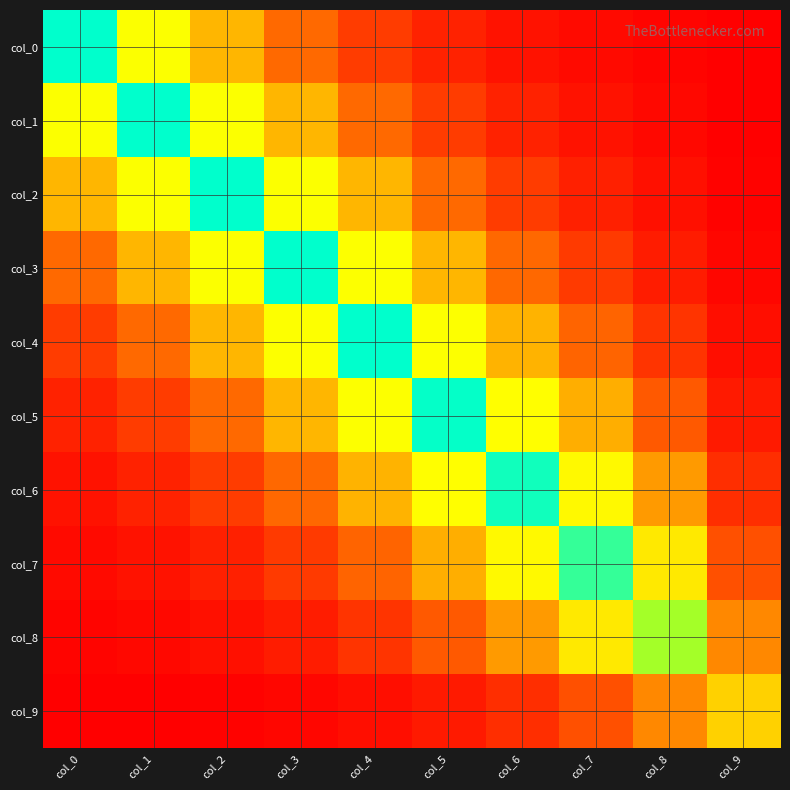

At how many categories does at least one series exceed 1?

10